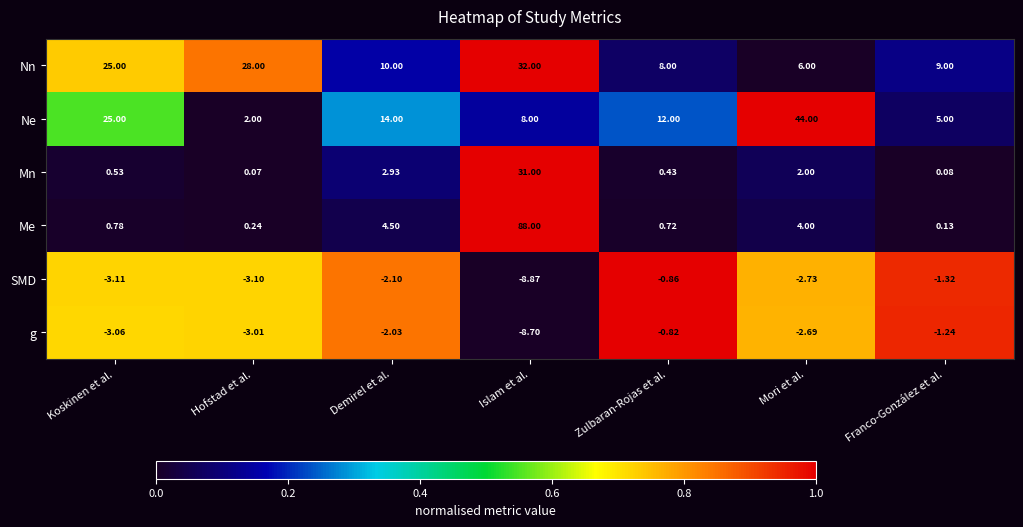

Which series has the largest range (max minus min)?

Me